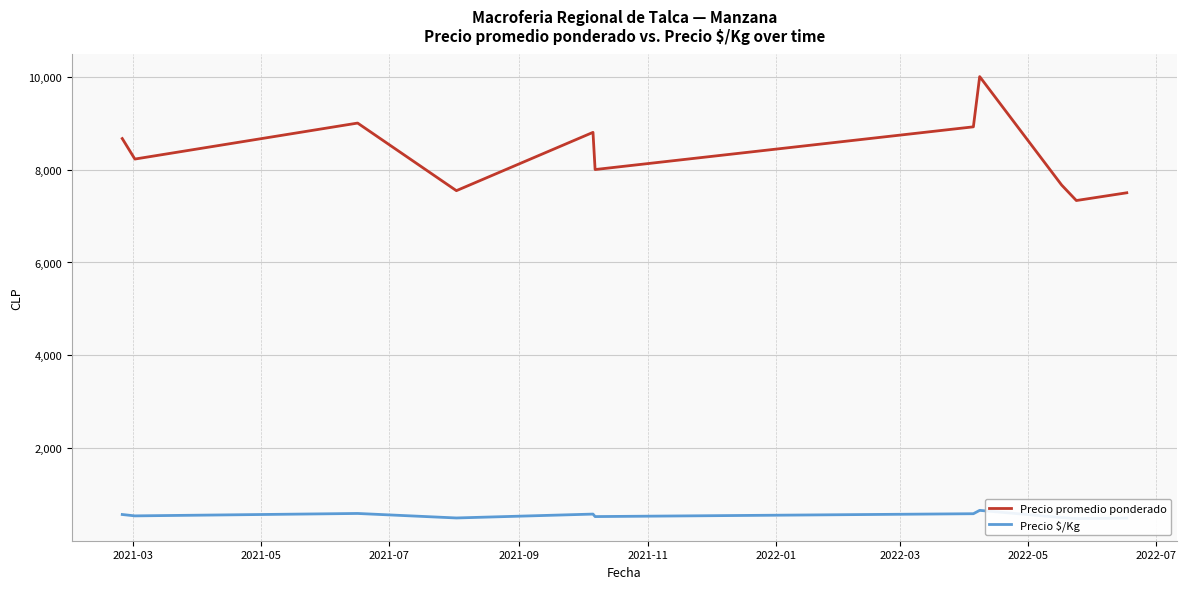

What is the lowest value of the Precio promedio ponderado series?

7333.3